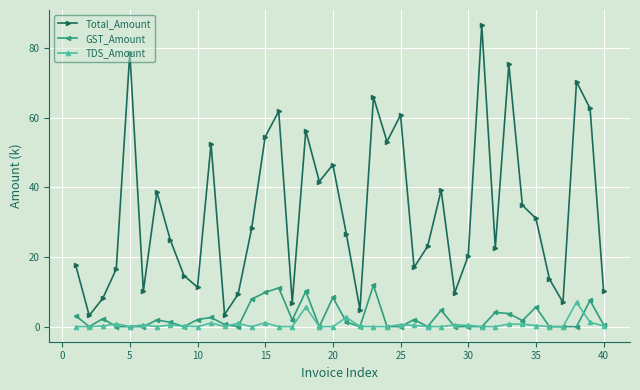

In Total_Amount, how many points are lower than both neighbors (excluding endpoints)?

12